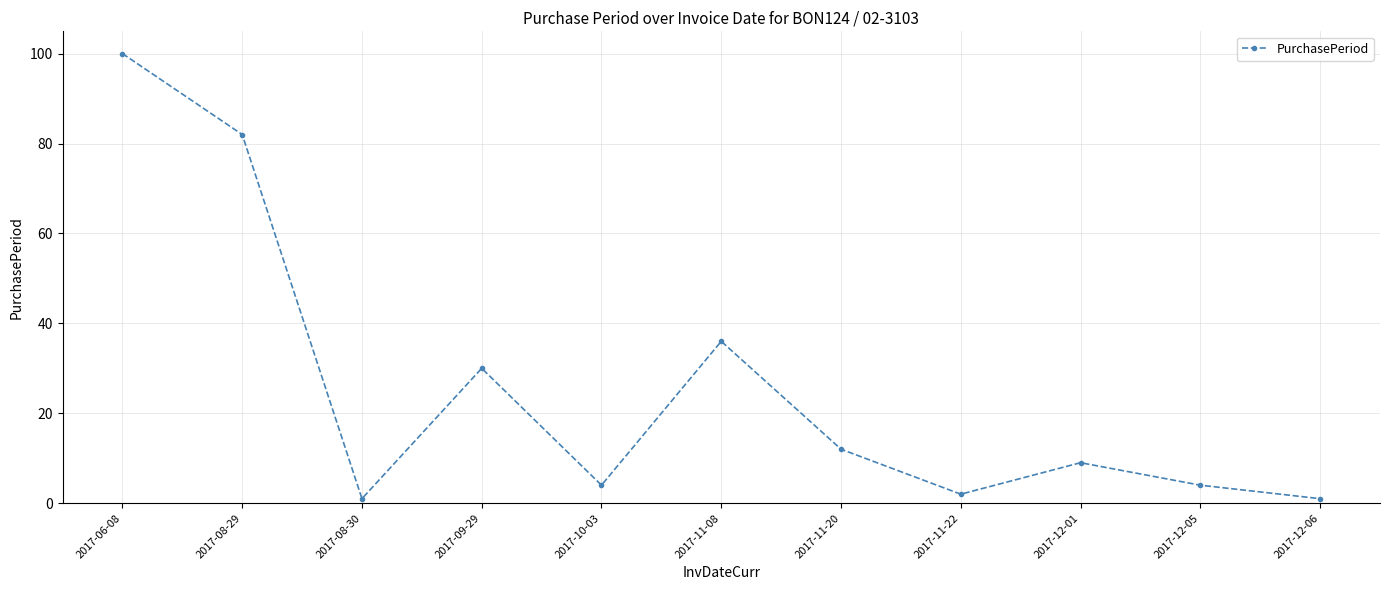

True or false: there are more than 0 points higher than both neighbors.

True